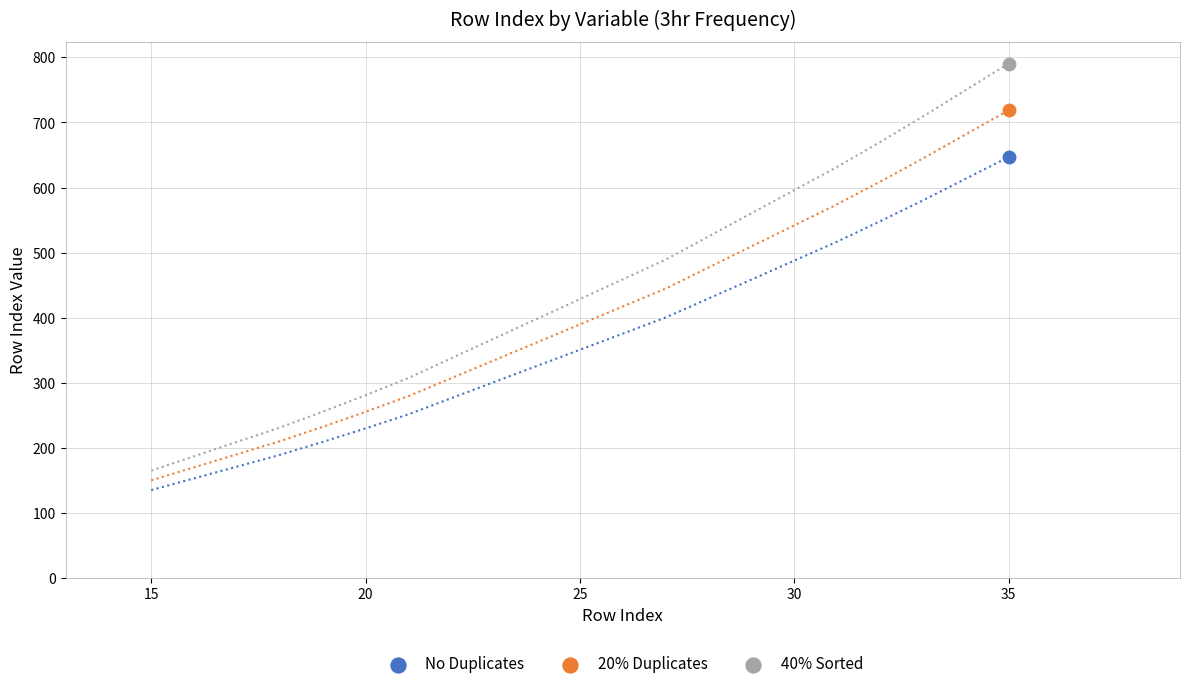

Across all data points, what is the average X value?

35.0